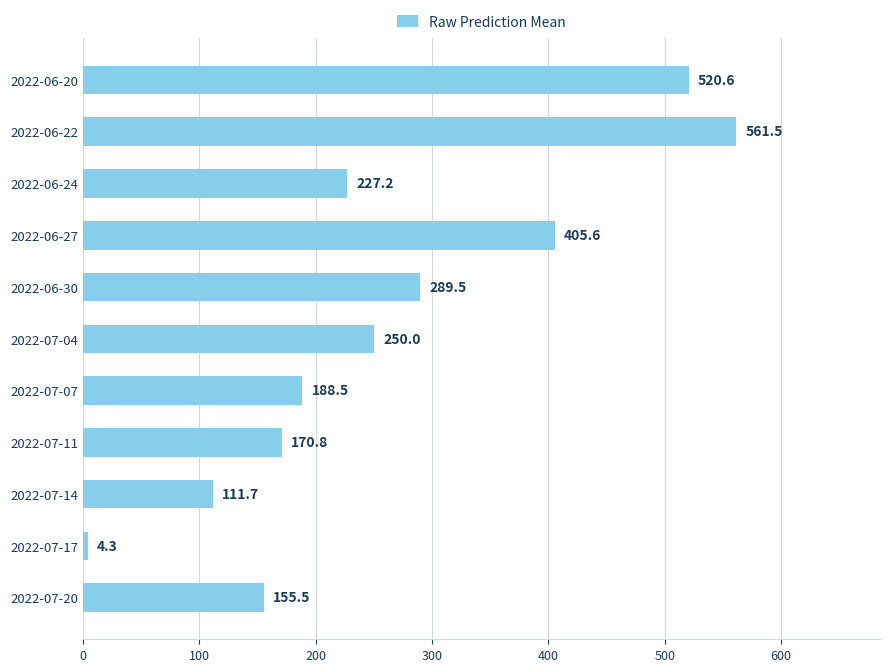

Where is the data nearest to the value 282?

2022-06-30